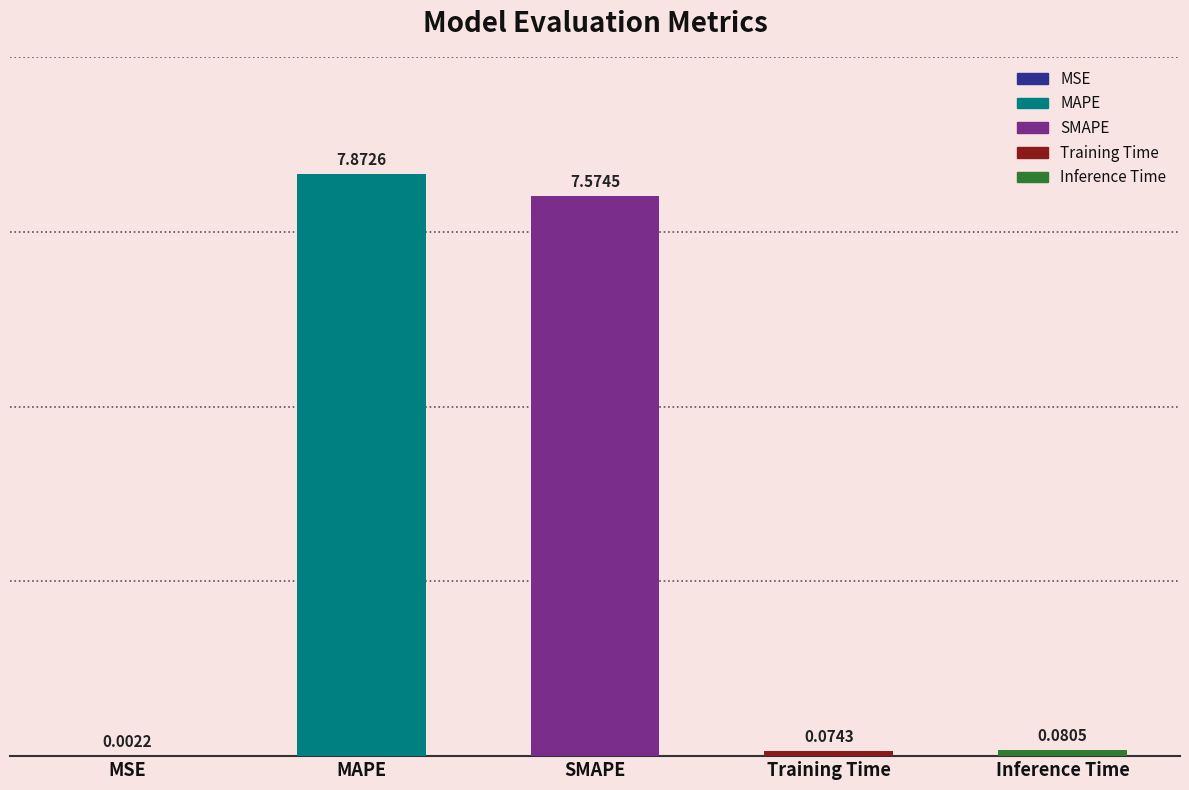

What is the change in value from MSE to MAPE?

+7.9